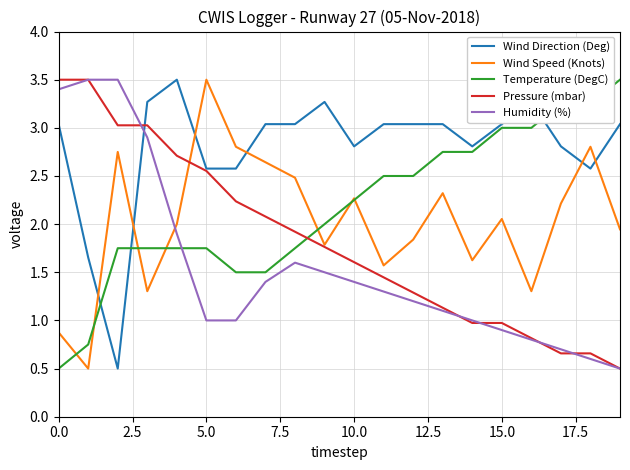

Which series ends up on top after the final intersection of Humidity (%) and Wind Speed (Knots)?

Wind Speed (Knots)